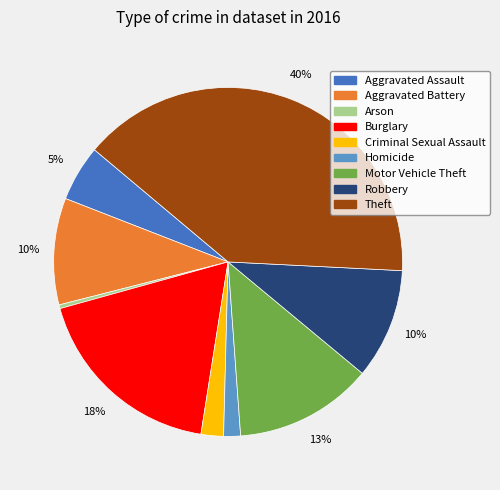

What is the smallest slice in the pie chart?

Arson